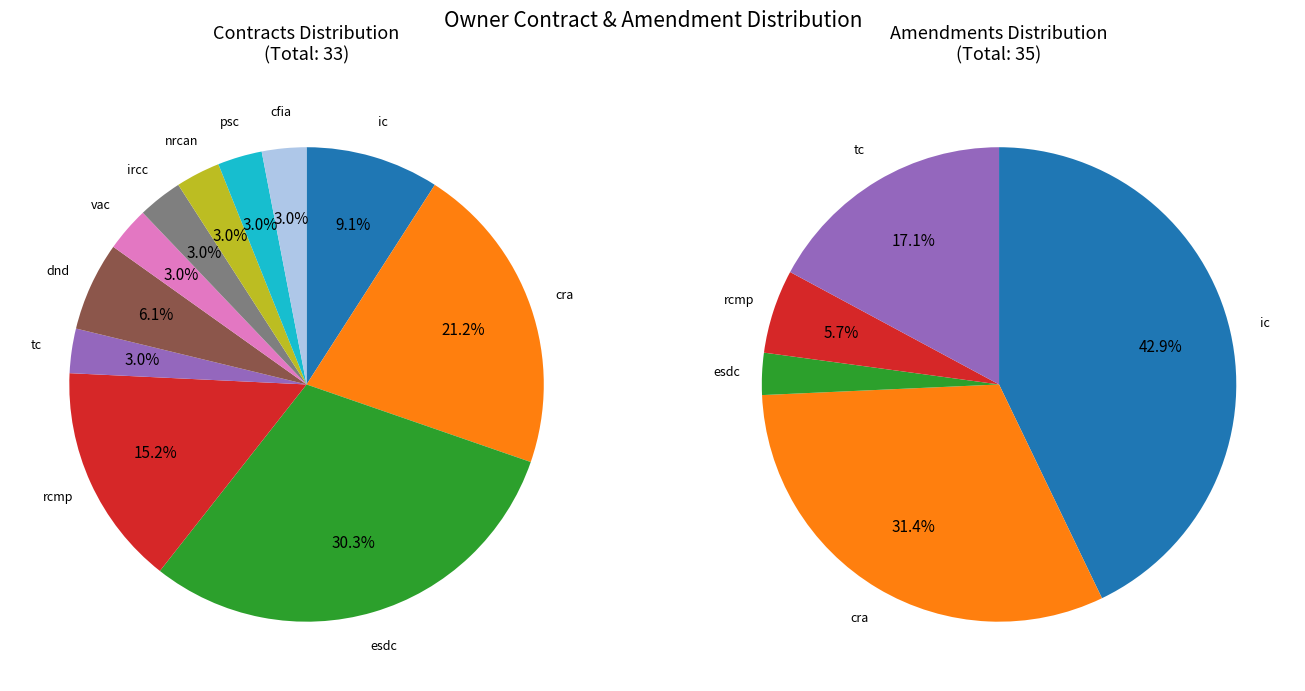

Which category has the smallest portion of the pie?

tc